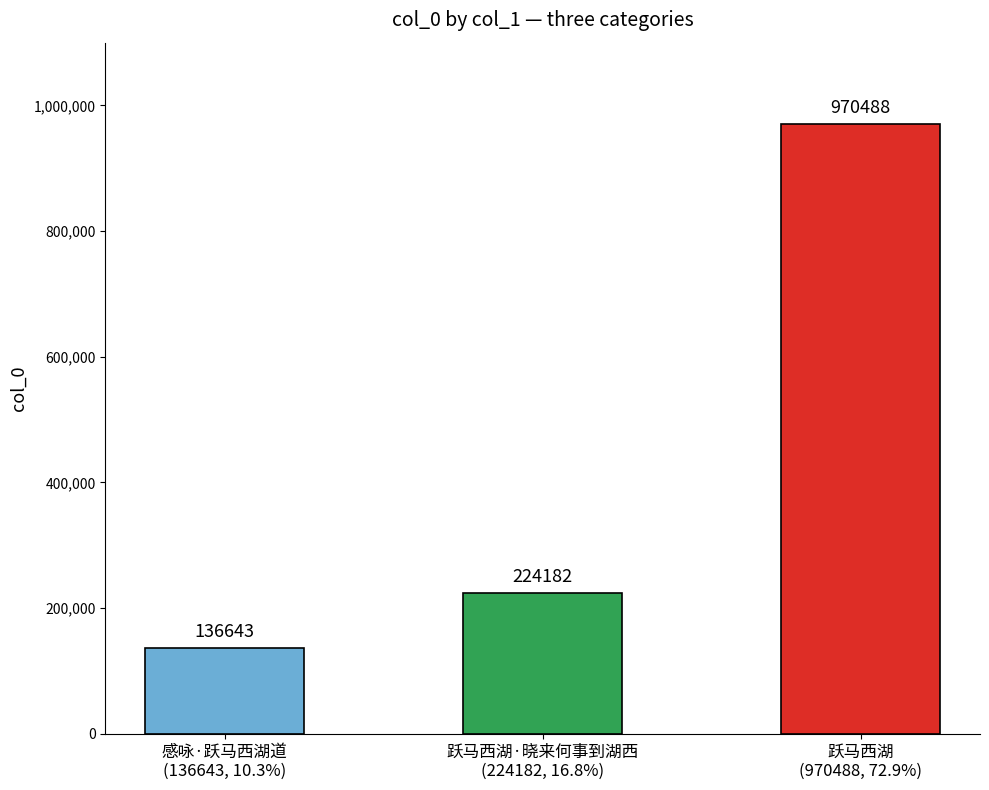

How many data points are less than 224182?

1